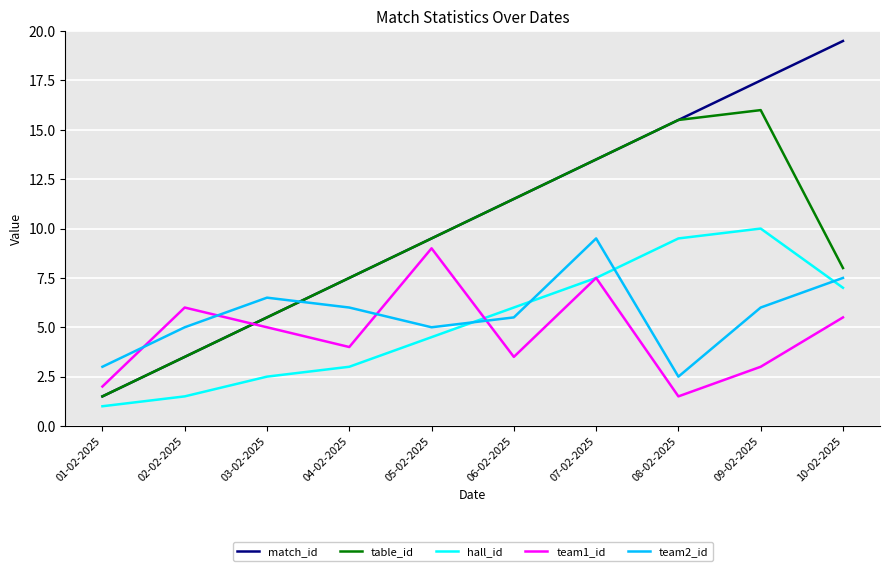

Which series ends up on top after the final intersection of team2_id and table_id?

table_id